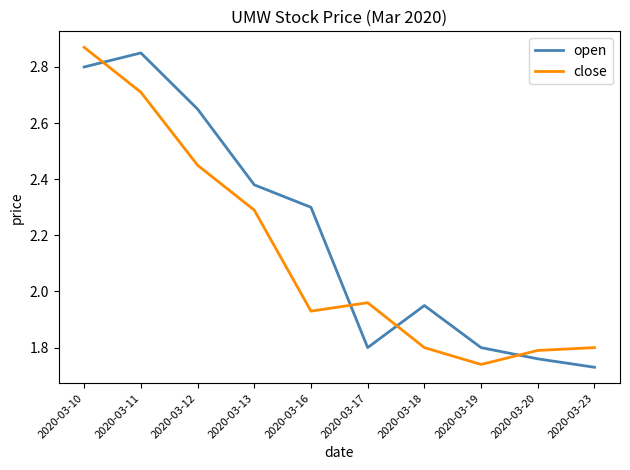

Between which two adjacent categories do close and open first intersect?

2020-03-10 and 2020-03-11